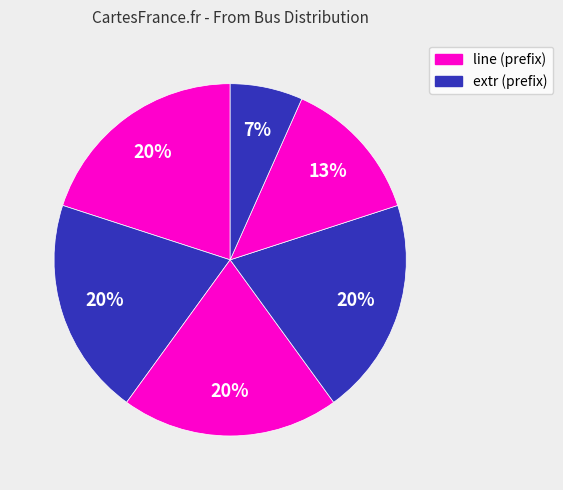

How many slices are in this pie chart?

6